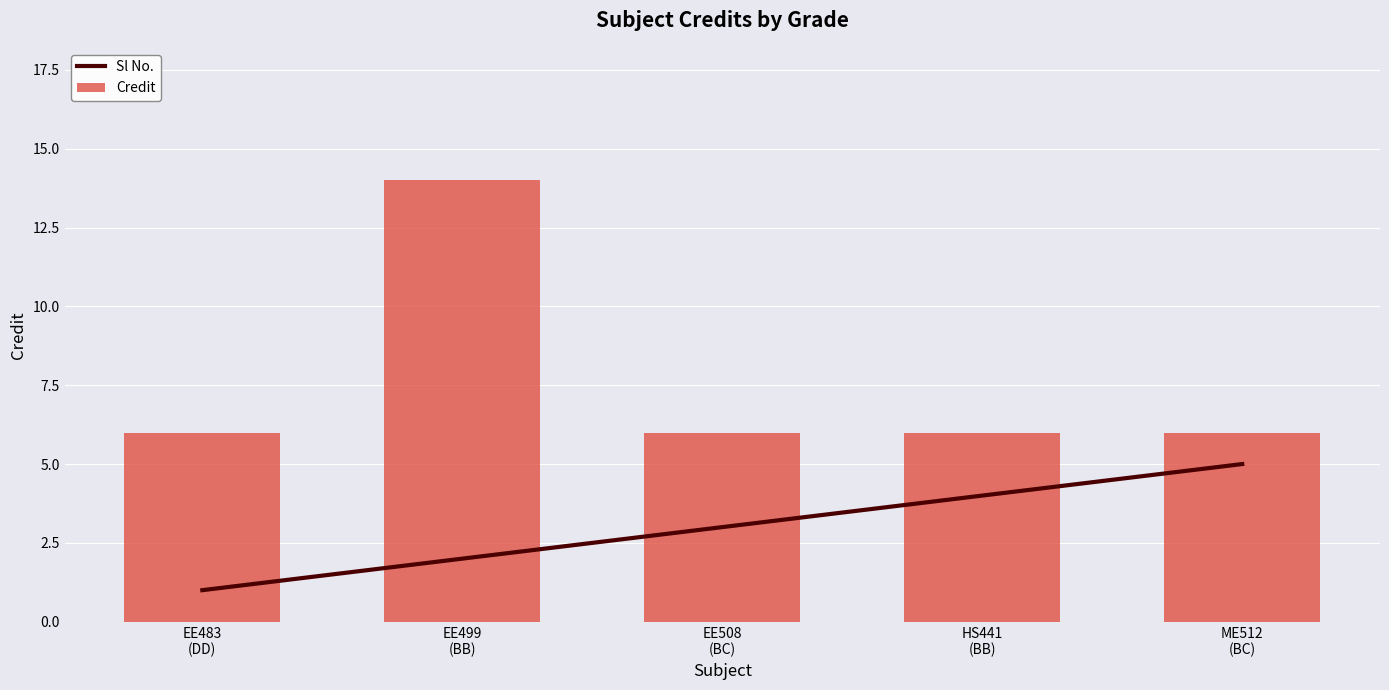

Reading right to left, what are all the values shown in this chart?

Sl No.: ME512
(BC)=5	HS441
(BB)=4	EE508
(BC)=3	EE499
(BB)=2	EE483
(DD)=1
Credit: ME512
(BC)=6	HS441
(BB)=6	EE508
(BC)=6	EE499
(BB)=14	EE483
(DD)=6